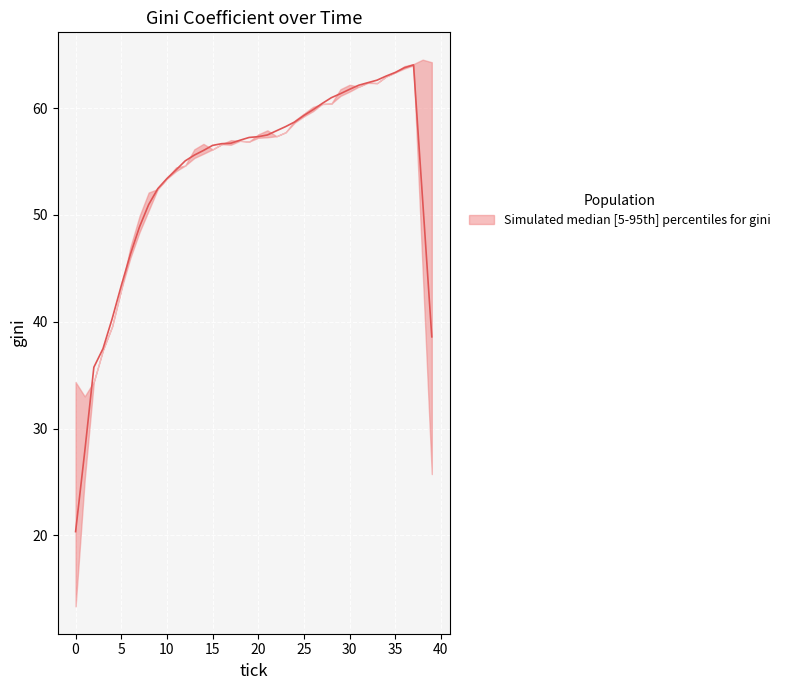

Where is the data nearest to the value 48?

6